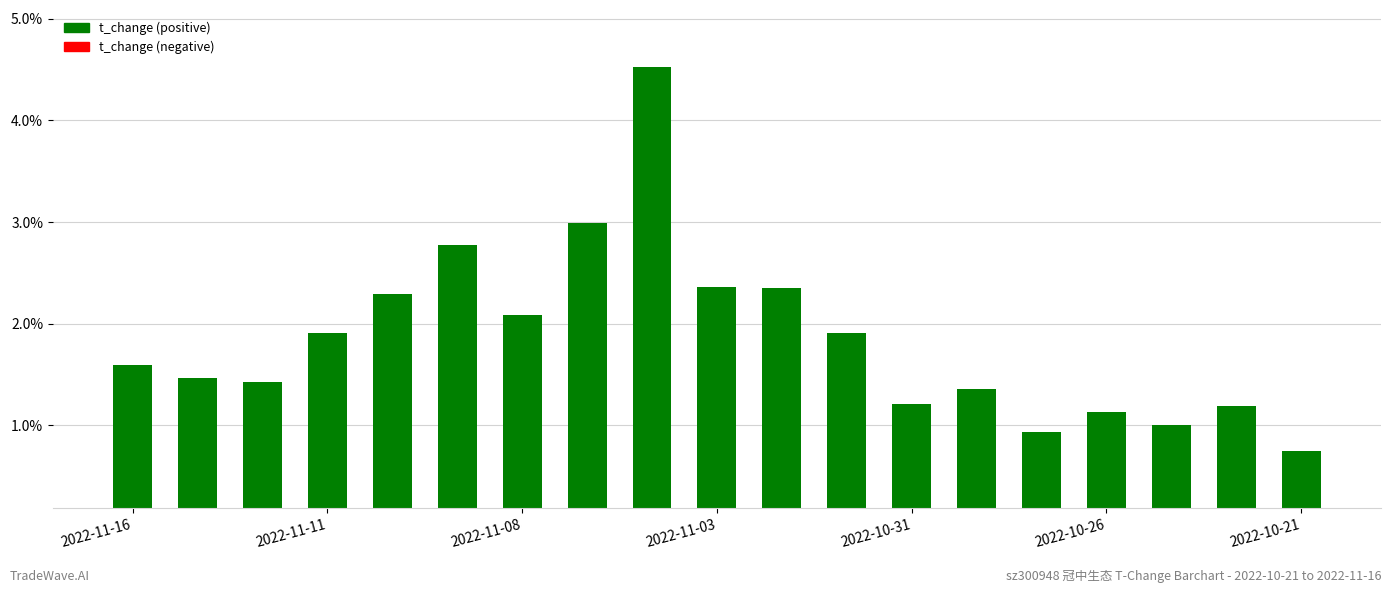

What is the value of the 12th bar from the left?

1.9